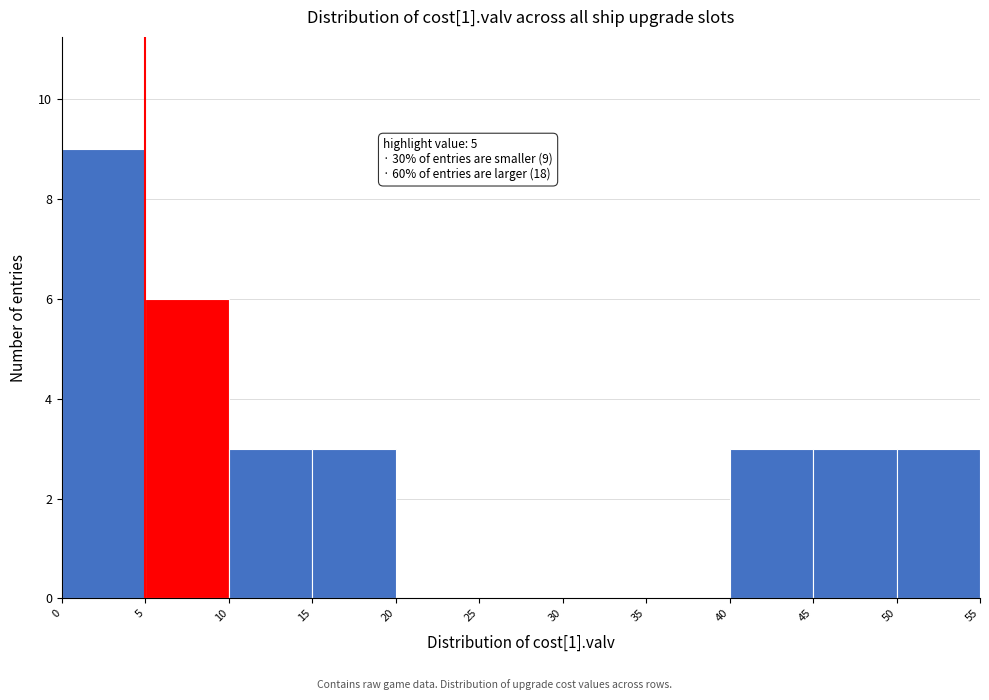

Which range on the x-axis has the tallest bar?

0 to 5